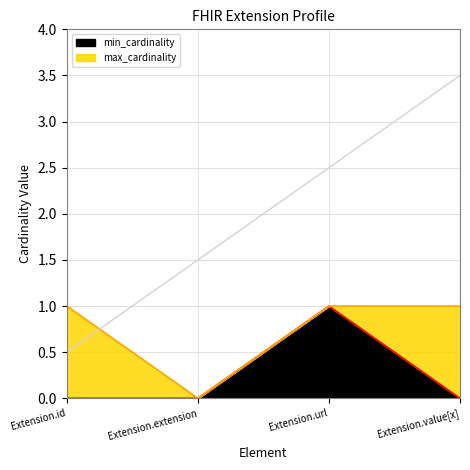

What position from the right is Extension.id?

4